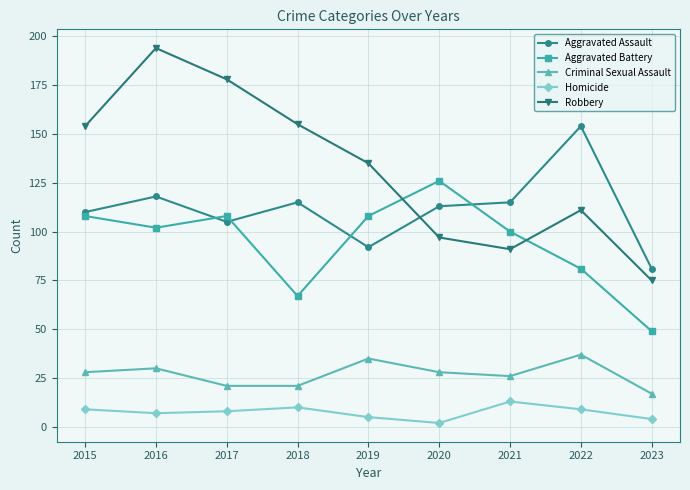

Which series changed the most between 2020 and 2022?

Aggravated Battery